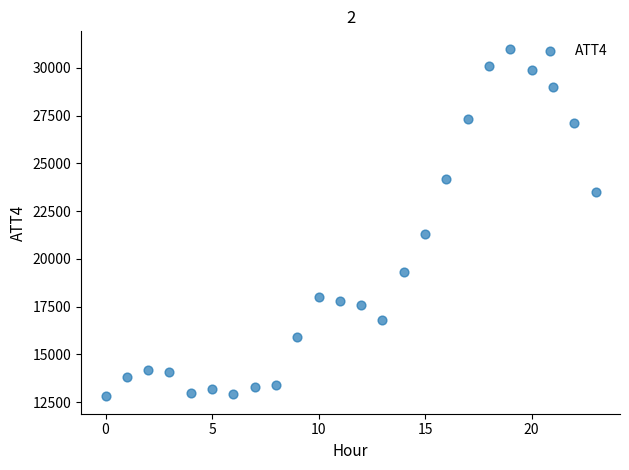

What Y value in the scatter plot is closest to 21900?

21300